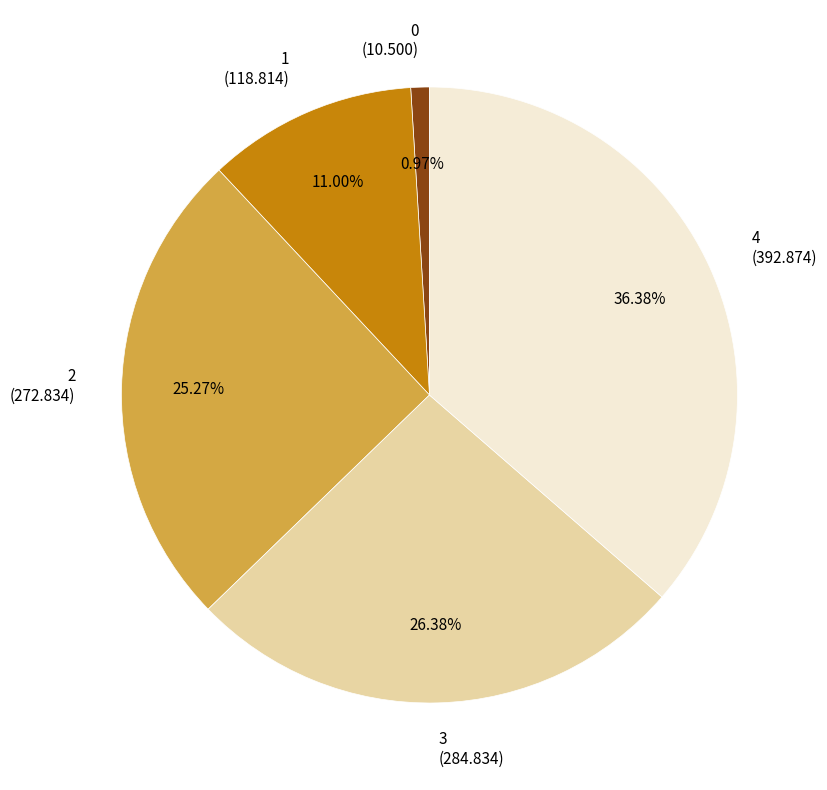

How much of the chart is everything except 3?

73.6%